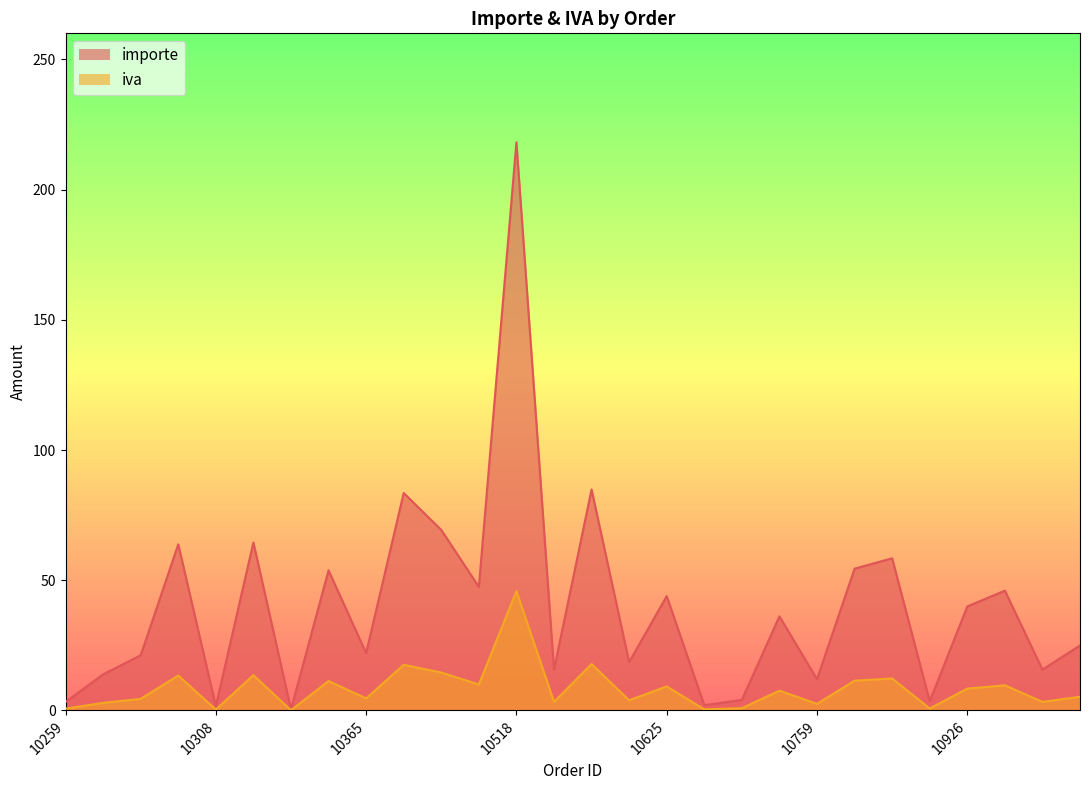

Rank the series at 11069 from lowest to highest value.

iva, importe